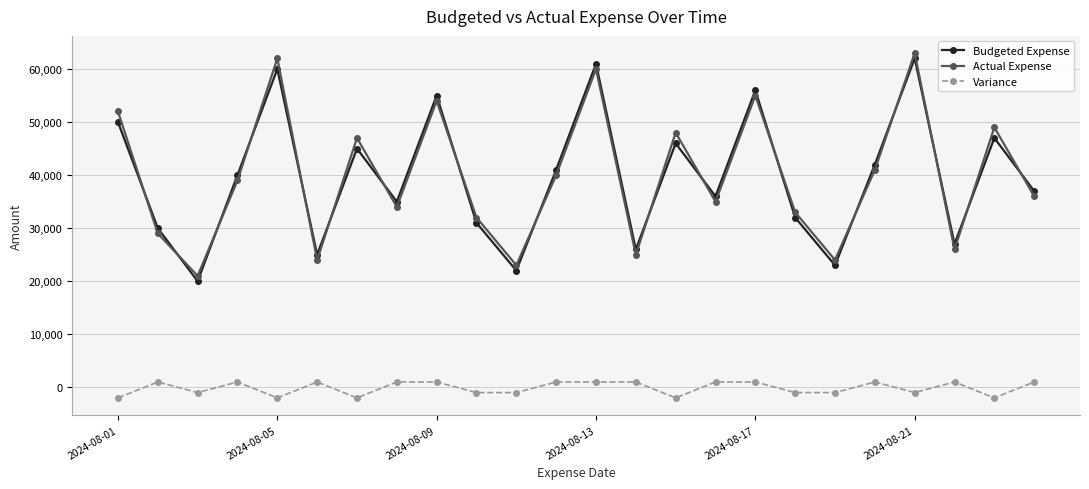

What is the greatest value displayed?

63000